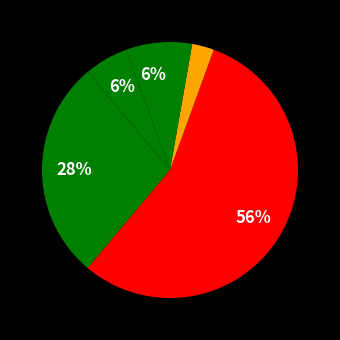

Rank the categories by value from highest to lowest.

Maternal death, Child death, Child wasting episode, Child turning age 5 stunted (over lifetime), Anaemic child (per year), Anaemic pregnant woman (per pregnancy)